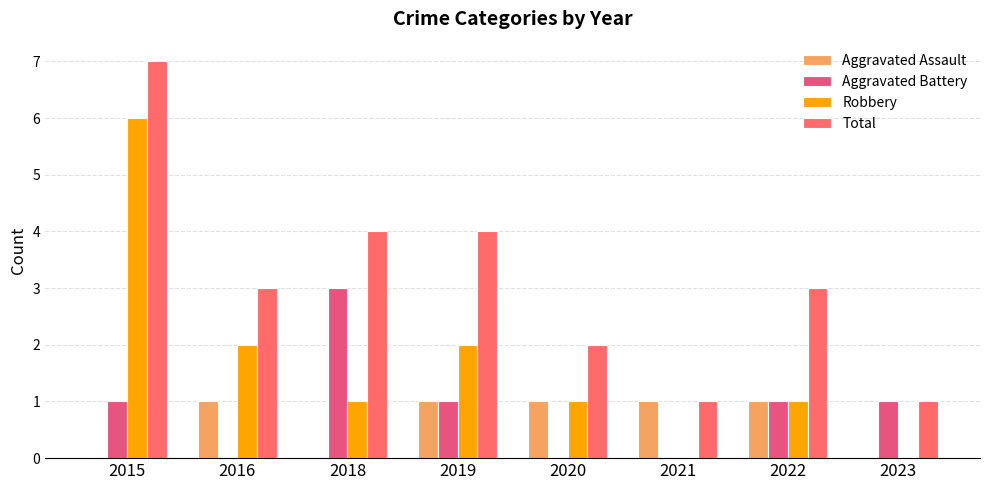

How many groups of bars are there?

8